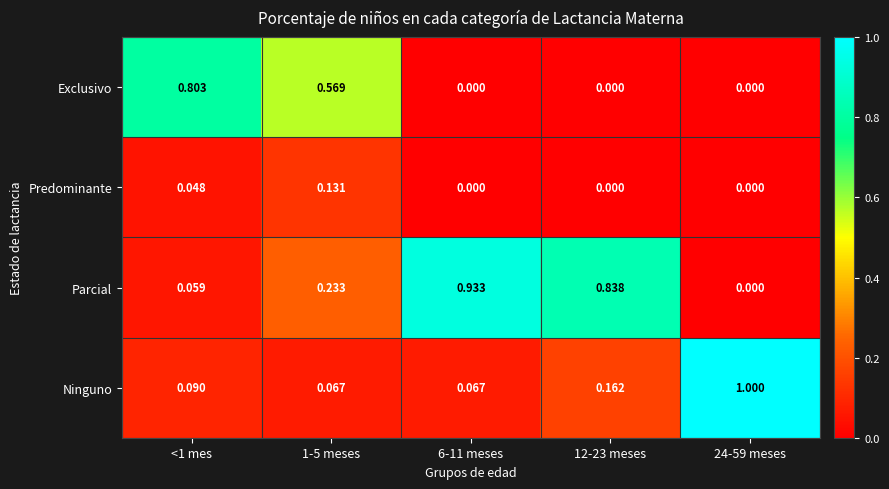

What is the total value across all series at 6-11 meses?

1.0